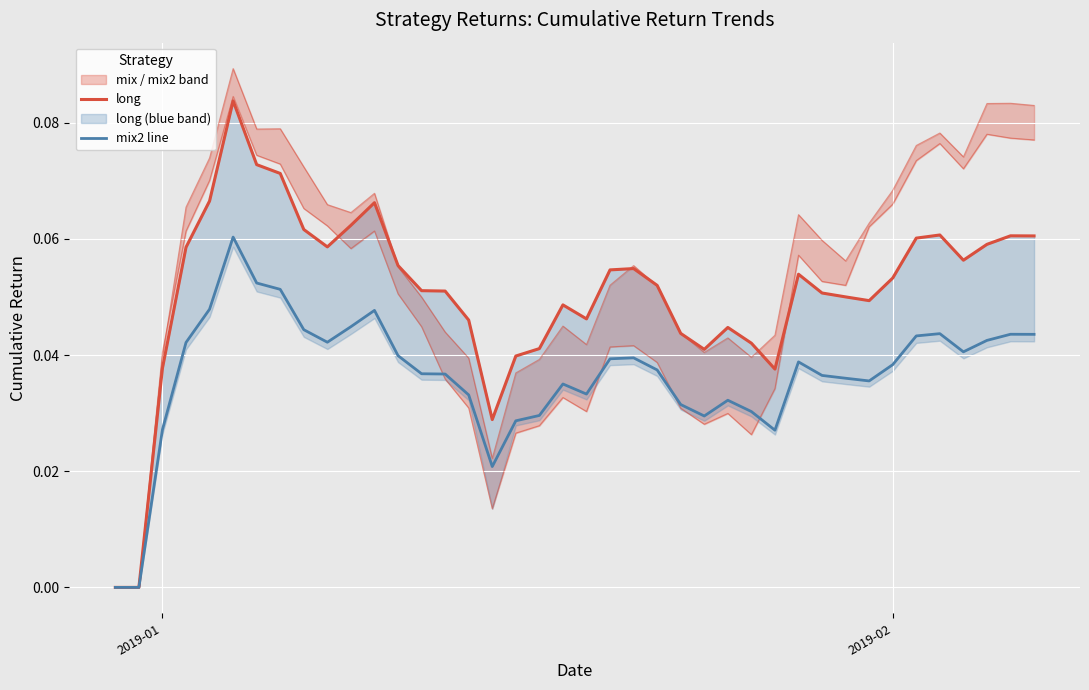

Count the long values in the range 0 to 1.

40